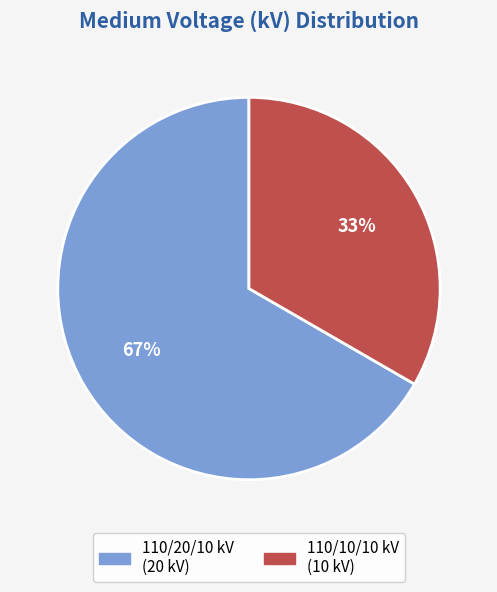

Is there a majority slice in this chart?

Yes